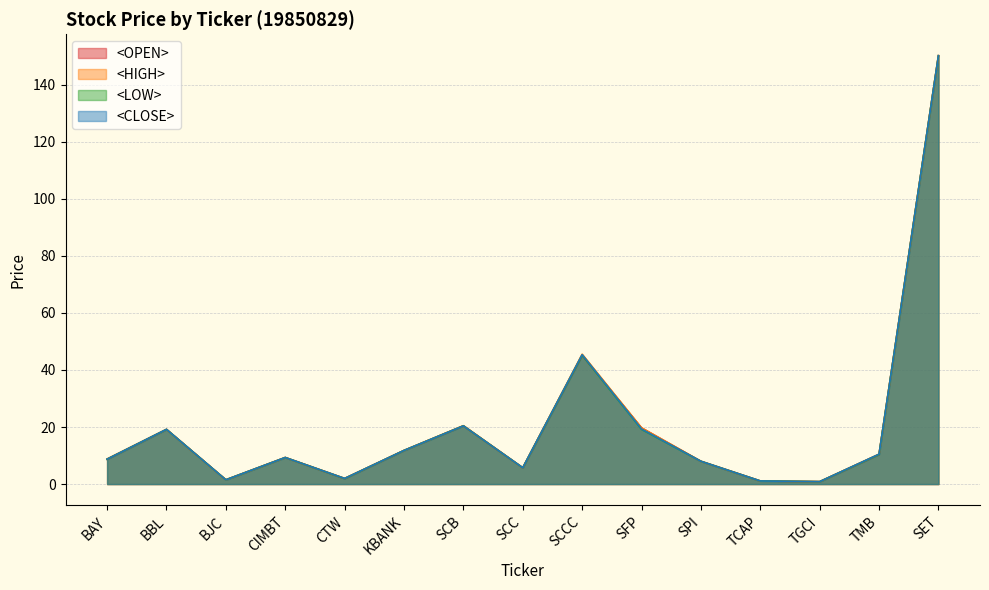

Is the value of <HIGH> at KBANK greater than the value of <OPEN> at BBL?

No